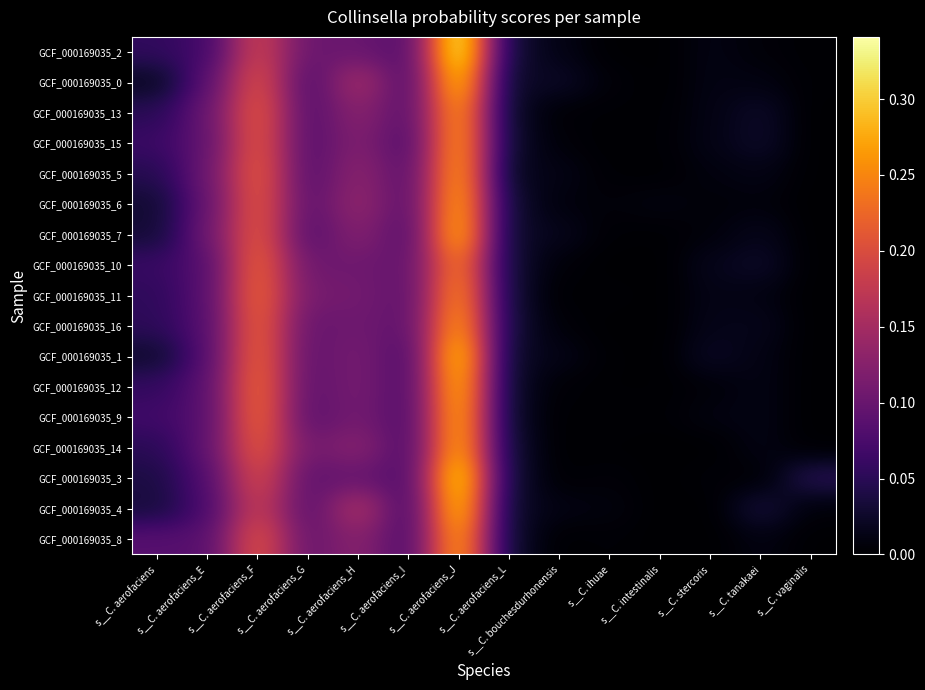

Reading left to right, list all the values displayed in this chart.

GCF_000169035_2: s__C. aerofaciens=0.1	s__C. aerofaciens_E=0.1	s__C. aerofaciens_F=0.2	s__C. aerofaciens_G=0.1	s__C. aerofaciens_H=0.1	s__C. aerofaciens_I=0.1	s__C. aerofaciens_J=0.3	s__C. aerofaciens_L=0.0	s__C. bouchesdurhonensis=0.0	s__C. ihuae=0.0	s__C. intestinalis=0.0	s__C. stercoris=0.0	s__C. tanakaei=0.0	s__C. vaginalis=0.0
GCF_000169035_0: s__C. aerofaciens=0.0	s__C. aerofaciens_E=0.1	s__C. aerofaciens_F=0.2	s__C. aerofaciens_G=0.1	s__C. aerofaciens_H=0.2	s__C. aerofaciens_I=0.1	s__C. aerofaciens_J=0.3	s__C. aerofaciens_L=0.0	s__C. bouchesdurhonensis=0.0	s__C. ihuae=0.0	s__C. intestinalis=0.0	s__C. stercoris=0.0	s__C. tanakaei=0.0	s__C. vaginalis=0.0
GCF_000169035_13: s__C. aerofaciens=0.0	s__C. aerofaciens_E=0.1	s__C. aerofaciens_F=0.2	s__C. aerofaciens_G=0.1	s__C. aerofaciens_H=0.1	s__C. aerofaciens_I=0.1	s__C. aerofaciens_J=0.3	s__C. aerofaciens_L=0.0	s__C. bouchesdurhonensis=0.0	s__C. ihuae=0.0	s__C. intestinalis=0.0	s__C. stercoris=0.0	s__C. tanakaei=0.0	s__C. vaginalis=0.0
GCF_000169035_15: s__C. aerofaciens=0.1	s__C. aerofaciens_E=0.1	s__C. aerofaciens_F=0.2	s__C. aerofaciens_G=0.1	s__C. aerofaciens_H=0.1	s__C. aerofaciens_I=0.1	s__C. aerofaciens_J=0.3	s__C. aerofaciens_L=0.0	s__C. bouchesdurhonensis=0.0	s__C. ihuae=0.0	s__C. intestinalis=0.0	s__C. stercoris=0.0	s__C. tanakaei=0.0	s__C. vaginalis=0.0
GCF_000169035_5: s__C. aerofaciens=0.0	s__C. aerofaciens_E=0.1	s__C. aerofaciens_F=0.2	s__C. aerofaciens_G=0.1	s__C. aerofaciens_H=0.1	s__C. aerofaciens_I=0.1	s__C. aerofaciens_J=0.3	s__C. aerofaciens_L=0.0	s__C. bouchesdurhonensis=0.0	s__C. ihuae=0.0	s__C. intestinalis=0.0	s__C. stercoris=0.0	s__C. tanakaei=0.0	s__C. vaginalis=0.0
GCF_000169035_6: s__C. aerofaciens=0.0	s__C. aerofaciens_E=0.1	s__C. aerofaciens_F=0.2	s__C. aerofaciens_G=0.1	s__C. aerofaciens_H=0.1	s__C. aerofaciens_I=0.1	s__C. aerofaciens_J=0.3	s__C. aerofaciens_L=0.0	s__C. bouchesdurhonensis=0.0	s__C. ihuae=0.0	s__C. intestinalis=0.0	s__C. stercoris=0.0	s__C. tanakaei=0.0	s__C. vaginalis=0.0
GCF_000169035_7: s__C. aerofaciens=0.0	s__C. aerofaciens_E=0.1	s__C. aerofaciens_F=0.2	s__C. aerofaciens_G=0.1	s__C. aerofaciens_H=0.1	s__C. aerofaciens_I=0.1	s__C. aerofaciens_J=0.3	s__C. aerofaciens_L=0.0	s__C. bouchesdurhonensis=0.0	s__C. ihuae=0.0	s__C. intestinalis=0.0	s__C. stercoris=0.0	s__C. tanakaei=0.0	s__C. vaginalis=0.0
GCF_000169035_10: s__C. aerofaciens=0.1	s__C. aerofaciens_E=0.1	s__C. aerofaciens_F=0.2	s__C. aerofaciens_G=0.1	s__C. aerofaciens_H=0.1	s__C. aerofaciens_I=0.1	s__C. aerofaciens_J=0.3	s__C. aerofaciens_L=0.0	s__C. bouchesdurhonensis=0.0	s__C. ihuae=0.0	s__C. intestinalis=0.0	s__C. stercoris=0.0	s__C. tanakaei=0.0	s__C. vaginalis=0.0
GCF_000169035_11: s__C. aerofaciens=0.1	s__C. aerofaciens_E=0.1	s__C. aerofaciens_F=0.2	s__C. aerofaciens_G=0.1	s__C. aerofaciens_H=0.1	s__C. aerofaciens_I=0.1	s__C. aerofaciens_J=0.3	s__C. aerofaciens_L=0.0	s__C. bouchesdurhonensis=0.0	s__C. ihuae=0.0	s__C. intestinalis=0.0	s__C. stercoris=0.0	s__C. tanakaei=0.0	s__C. vaginalis=0.0
GCF_000169035_16: s__C. aerofaciens=0.1	s__C. aerofaciens_E=0.1	s__C. aerofaciens_F=0.2	s__C. aerofaciens_G=0.1	s__C. aerofaciens_H=0.1	s__C. aerofaciens_I=0.1	s__C. aerofaciens_J=0.3	s__C. aerofaciens_L=0.0	s__C. bouchesdurhonensis=0.0	s__C. ihuae=0.0	s__C. intestinalis=0.0	s__C. stercoris=0.0	s__C. tanakaei=0.0	s__C. vaginalis=0.0
GCF_000169035_1: s__C. aerofaciens=0.0	s__C. aerofaciens_E=0.1	s__C. aerofaciens_F=0.2	s__C. aerofaciens_G=0.1	s__C. aerofaciens_H=0.1	s__C. aerofaciens_I=0.1	s__C. aerofaciens_J=0.3	s__C. aerofaciens_L=0.0	s__C. bouchesdurhonensis=0.0	s__C. ihuae=0.0	s__C. intestinalis=0.0	s__C. stercoris=0.0	s__C. tanakaei=0.0	s__C. vaginalis=0.0
GCF_000169035_12: s__C. aerofaciens=0.1	s__C. aerofaciens_E=0.1	s__C. aerofaciens_F=0.2	s__C. aerofaciens_G=0.1	s__C. aerofaciens_H=0.1	s__C. aerofaciens_I=0.1	s__C. aerofaciens_J=0.3	s__C. aerofaciens_L=0.0	s__C. bouchesdurhonensis=0.0	s__C. ihuae=0.0	s__C. intestinalis=0.0	s__C. stercoris=0.0	s__C. tanakaei=0.0	s__C. vaginalis=0.0
GCF_000169035_9: s__C. aerofaciens=0.1	s__C. aerofaciens_E=0.1	s__C. aerofaciens_F=0.2	s__C. aerofaciens_G=0.1	s__C. aerofaciens_H=0.1	s__C. aerofaciens_I=0.1	s__C. aerofaciens_J=0.3	s__C. aerofaciens_L=0.0	s__C. bouchesdurhonensis=0.0	s__C. ihuae=0.0	s__C. intestinalis=0.0	s__C. stercoris=0.0	s__C. tanakaei=0.0	s__C. vaginalis=0.0
GCF_000169035_14: s__C. aerofaciens=0.0	s__C. aerofaciens_E=0.1	s__C. aerofaciens_F=0.2	s__C. aerofaciens_G=0.1	s__C. aerofaciens_H=0.1	s__C. aerofaciens_I=0.1	s__C. aerofaciens_J=0.3	s__C. aerofaciens_L=0.0	s__C. bouchesdurhonensis=0.0	s__C. ihuae=0.0	s__C. intestinalis=0.0	s__C. stercoris=0.0	s__C. tanakaei=0.0	s__C. vaginalis=0.0
GCF_000169035_3: s__C. aerofaciens=0.0	s__C. aerofaciens_E=0.1	s__C. aerofaciens_F=0.2	s__C. aerofaciens_G=0.1	s__C. aerofaciens_H=0.1	s__C. aerofaciens_I=0.1	s__C. aerofaciens_J=0.3	s__C. aerofaciens_L=0.0	s__C. bouchesdurhonensis=0.0	s__C. ihuae=0.0	s__C. intestinalis=0.0	s__C. stercoris=0.0	s__C. tanakaei=0.0	s__C. vaginalis=0.0
GCF_000169035_4: s__C. aerofaciens=0.0	s__C. aerofaciens_E=0.1	s__C. aerofaciens_F=0.2	s__C. aerofaciens_G=0.1	s__C. aerofaciens_H=0.2	s__C. aerofaciens_I=0.1	s__C. aerofaciens_J=0.3	s__C. aerofaciens_L=0.0	s__C. bouchesdurhonensis=0.0	s__C. ihuae=0.0	s__C. intestinalis=0.0	s__C. stercoris=0.0	s__C. tanakaei=0.0	s__C. vaginalis=0.0
GCF_000169035_8: s__C. aerofaciens=0.1	s__C. aerofaciens_E=0.1	s__C. aerofaciens_F=0.2	s__C. aerofaciens_G=0.1	s__C. aerofaciens_H=0.1	s__C. aerofaciens_I=0.1	s__C. aerofaciens_J=0.3	s__C. aerofaciens_L=0.0	s__C. bouchesdurhonensis=0.0	s__C. ihuae=0.0	s__C. intestinalis=0.0	s__C. stercoris=0.0	s__C. tanakaei=0.0	s__C. vaginalis=0.0